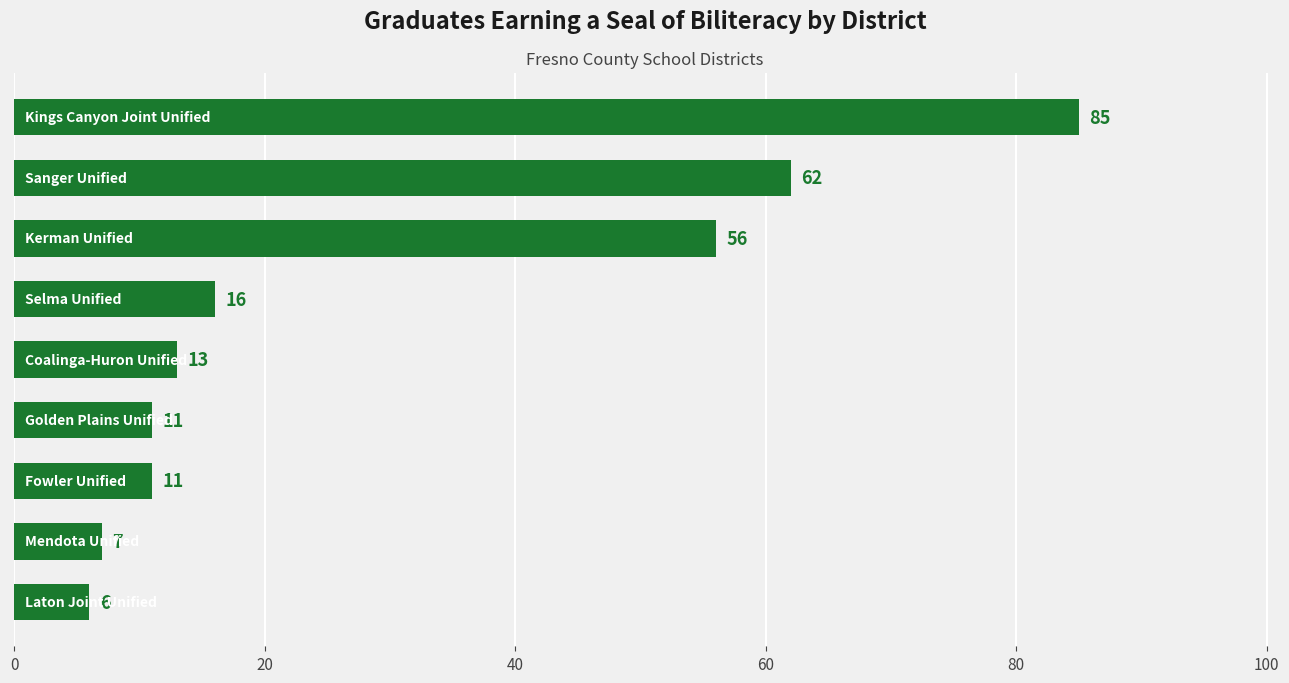

What is the sum of all values?

267